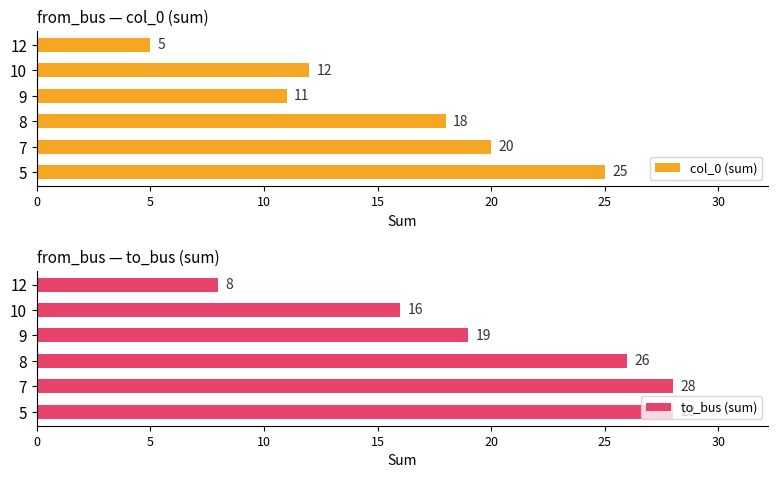

Between 10 and 5, which is larger?

5